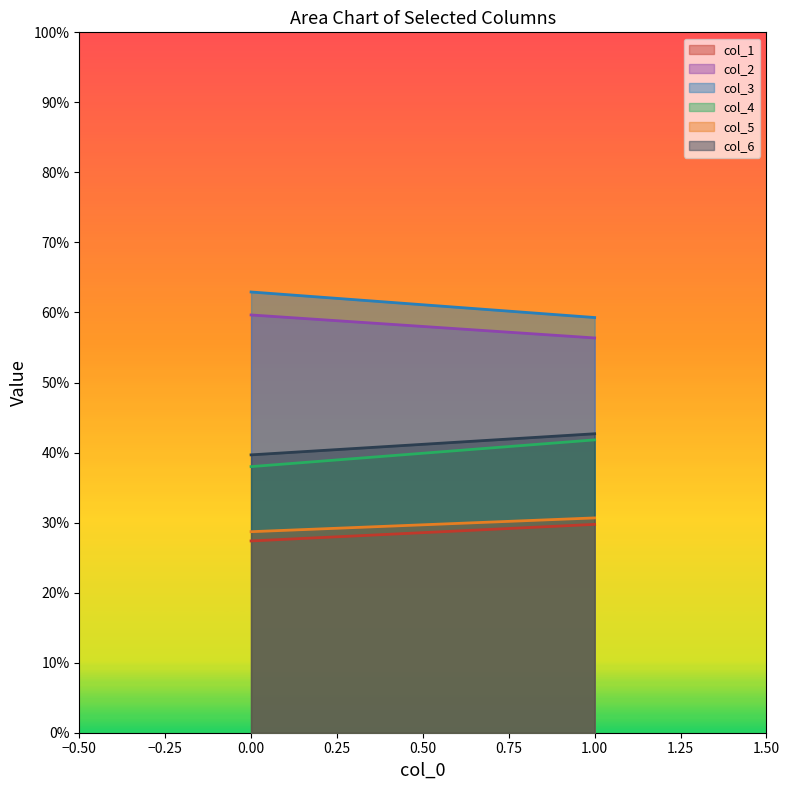

What is the sum of the col_3 values at 1 and 0?

122.2